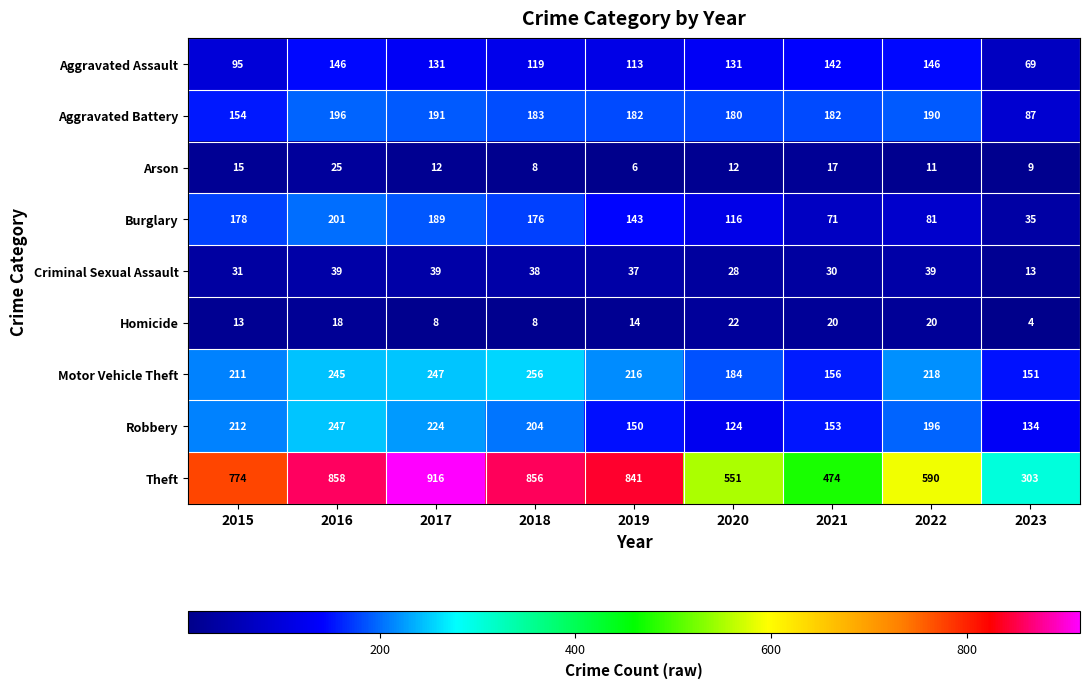

The value of Aggravated Battery at 2022 is 190. True or false?

True